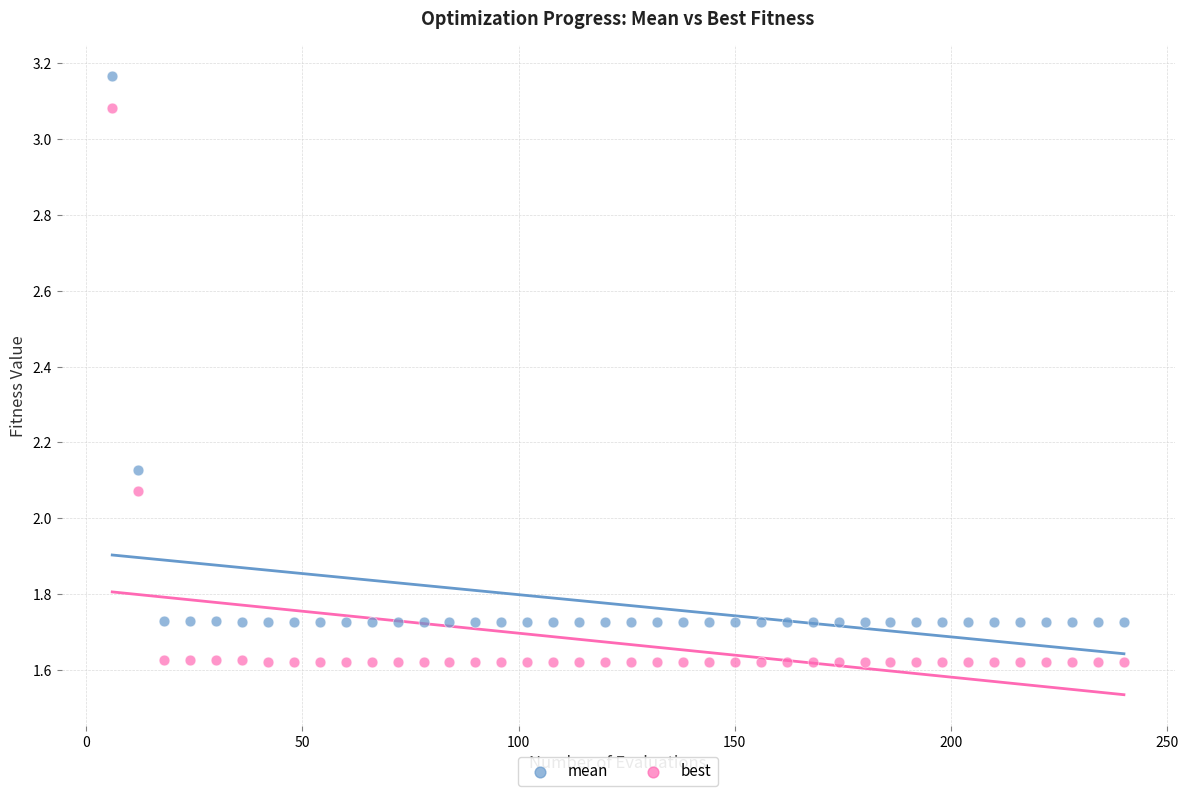

Which series contains the lowest Y value?

best